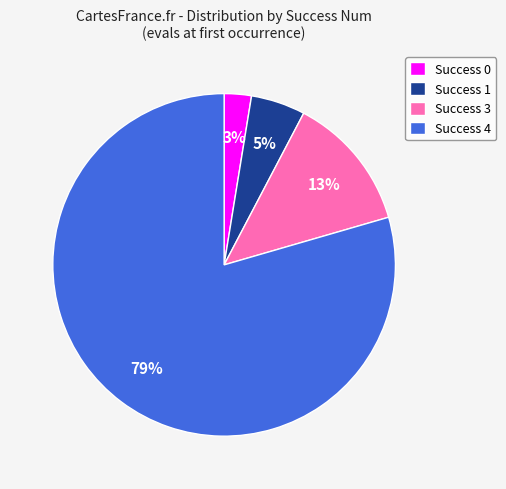

To the nearest percent, what is the average slice percentage?

25%